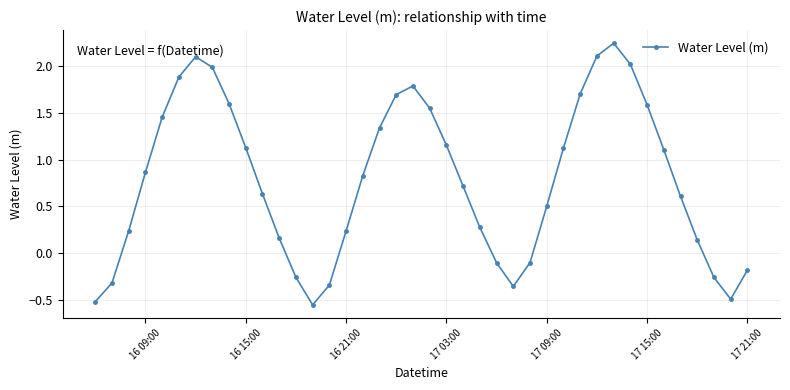

What is the sum of all values?

31.3